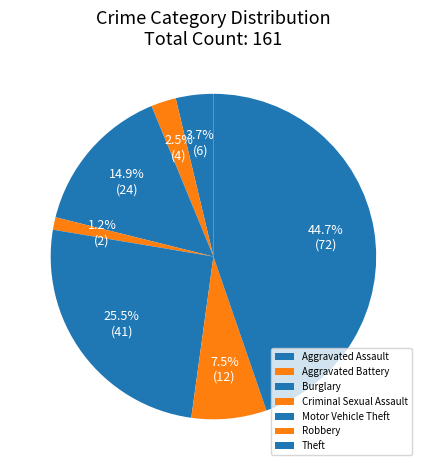

Which has a higher value, Aggravated Assault or Aggravated Battery?

Aggravated Assault